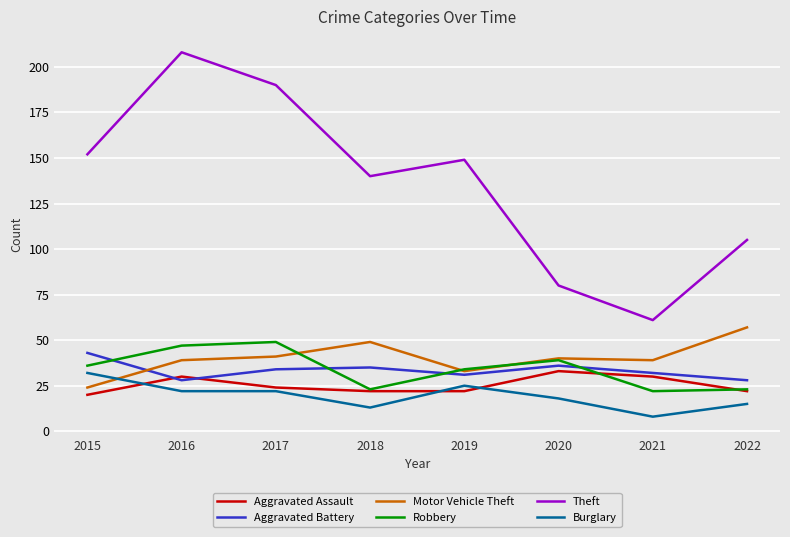

At which label does Robbery reach its peak?

2017